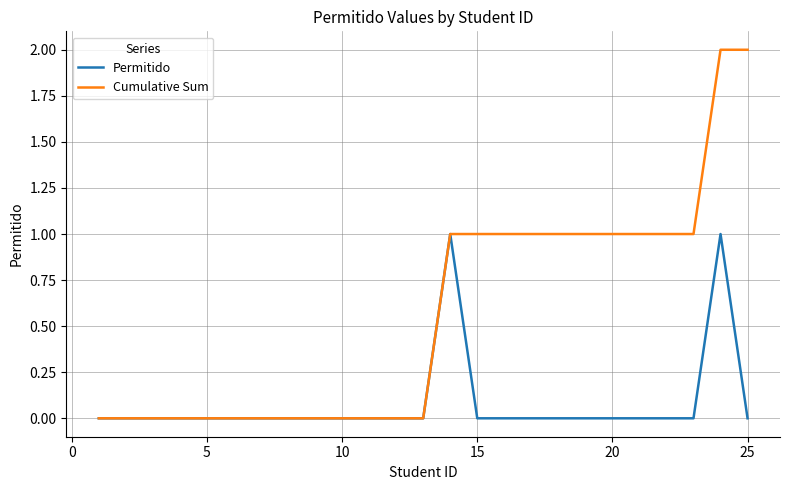

Which series has the largest range (max minus min)?

Cumulative Sum